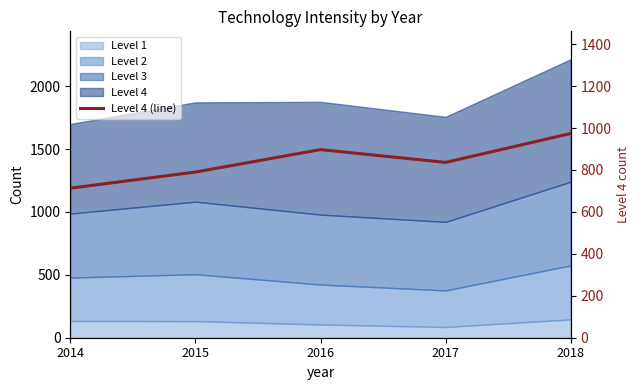

Rank the categories by value from highest to lowest.

2018, 2016, 2017, 2015, 2014